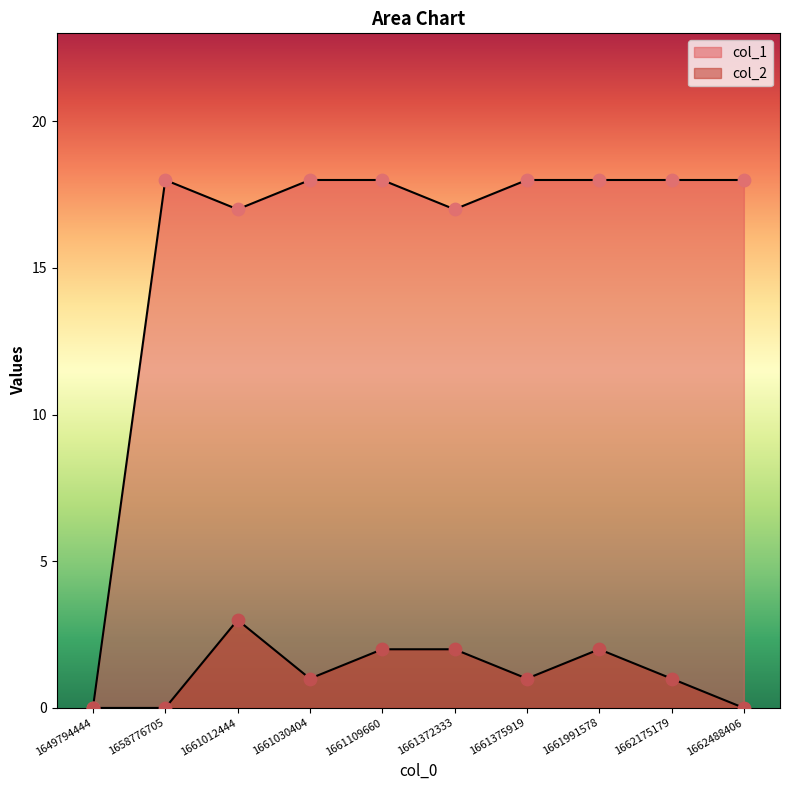

Is the value of col_1 at 1662175179 greater than the value of col_2 at 1662175179?

Yes